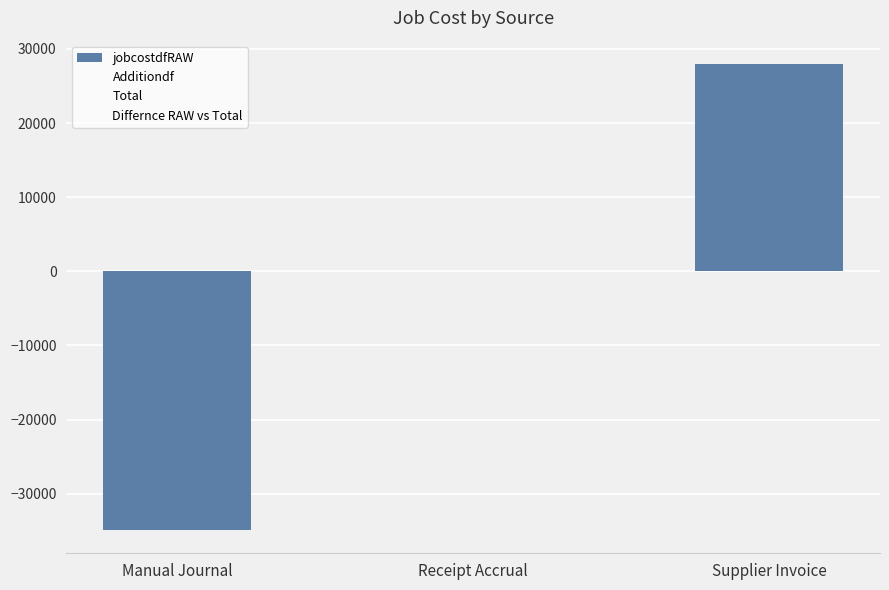

Reading left to right, what are all the values shown in this chart?

jobcostdfRAW: Manual Journal=-34896.0	Receipt Accrual=0.0	Supplier Invoice=27980.0
Additiondf: Manual Journal=-34896.0	Receipt Accrual=0.0	Supplier Invoice=27980.0
Total: Manual Journal=-34896.0	Receipt Accrual=0.0	Supplier Invoice=27980.0
Differnce RAW vs Total: Manual Journal=0.0	Receipt Accrual=0.0	Supplier Invoice=0.0